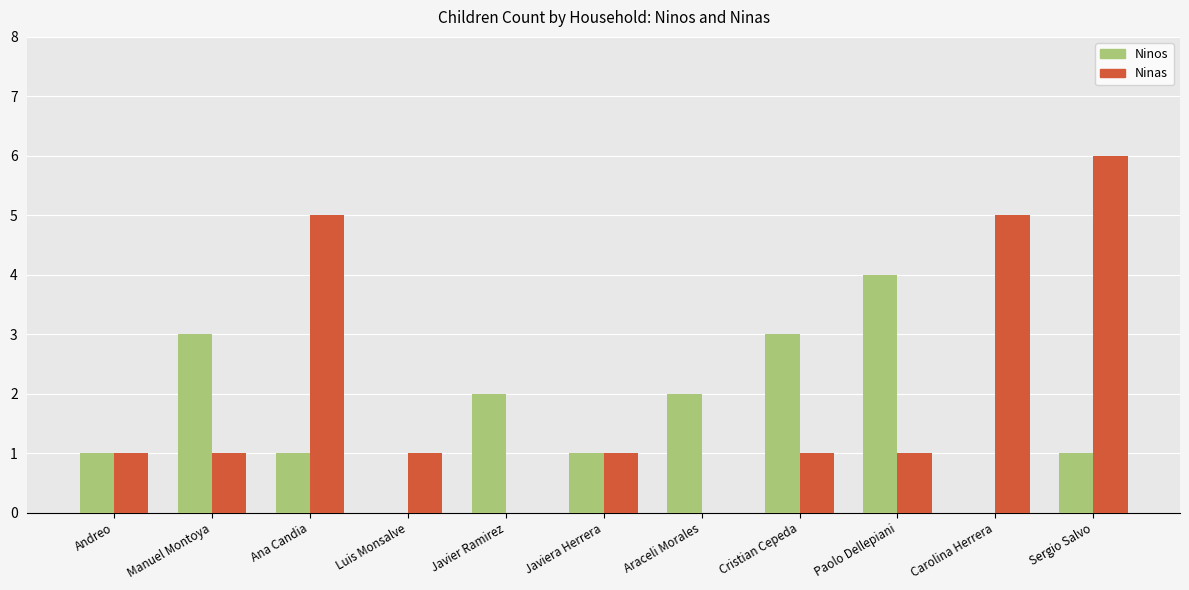

What is the approximate value of Ninos at Paolo Dellepiani?

4